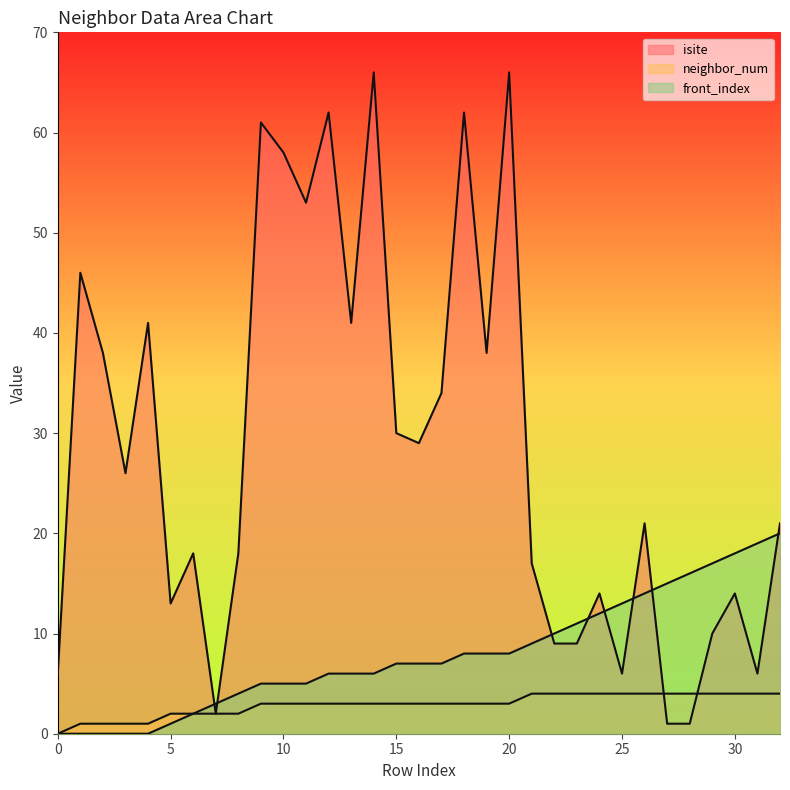

Is it true that isite equals 53 at 11?

True